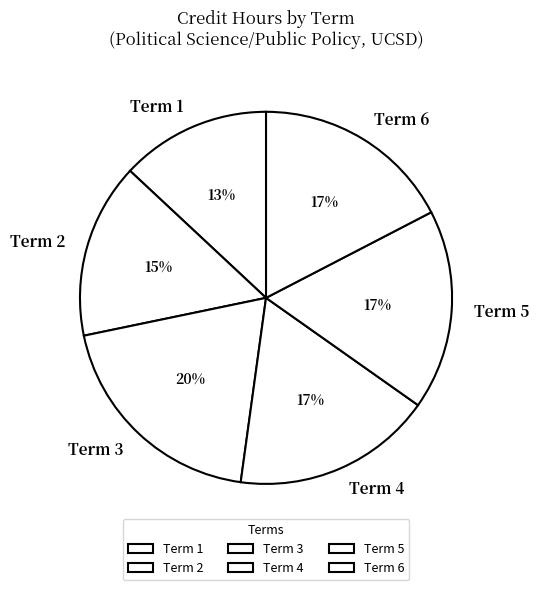

Which slice is the largest?

Term 3